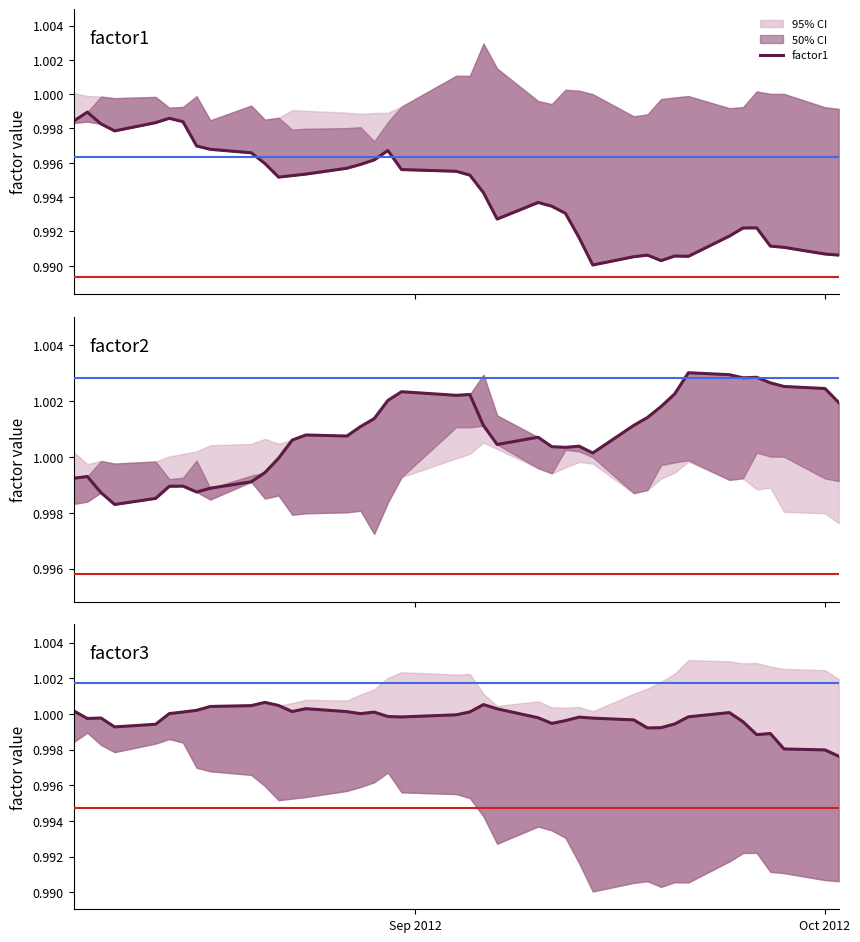

True or false: factor3 and factor1 intersect in this chart.

False